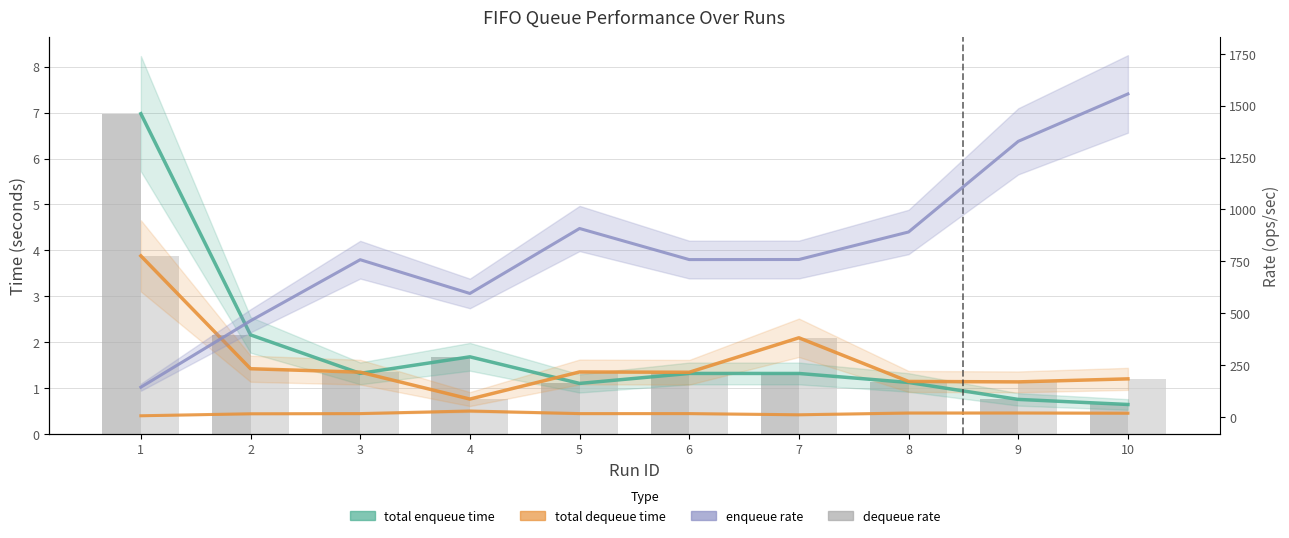

At which category is the sum across all series the highest?

10